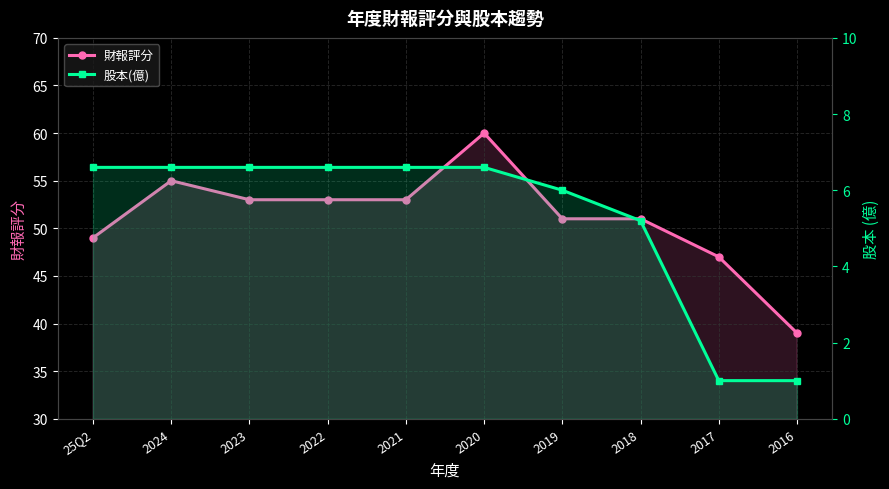

What is the greatest value displayed?

60.0